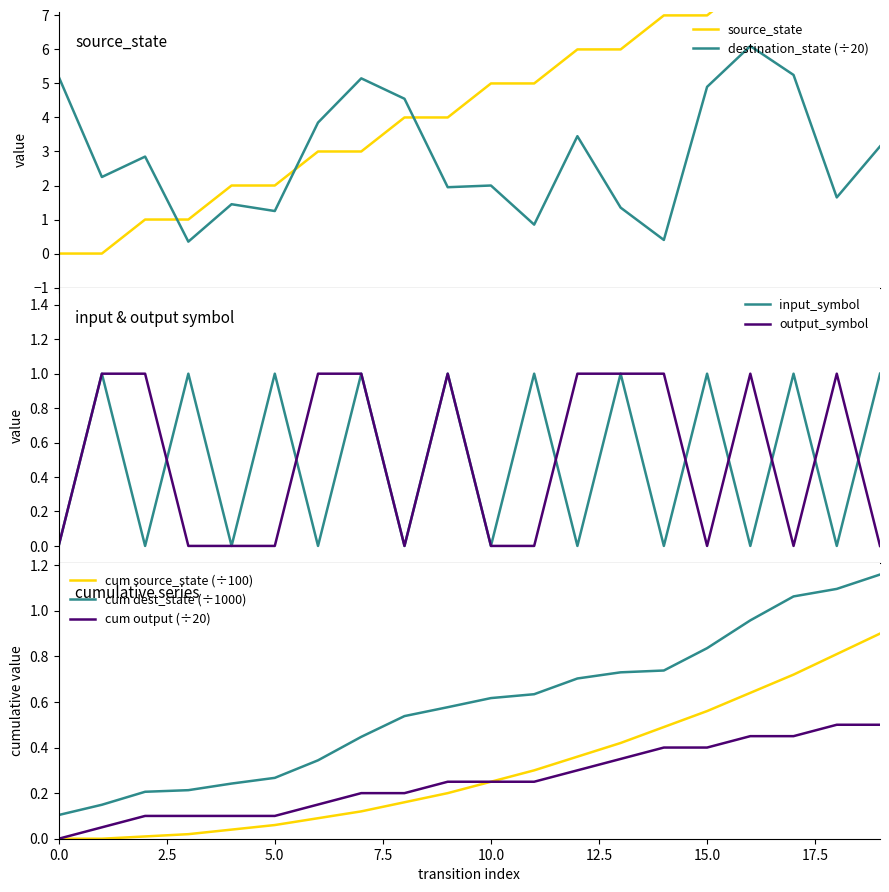

Which series has the widest spread of values?

source_state